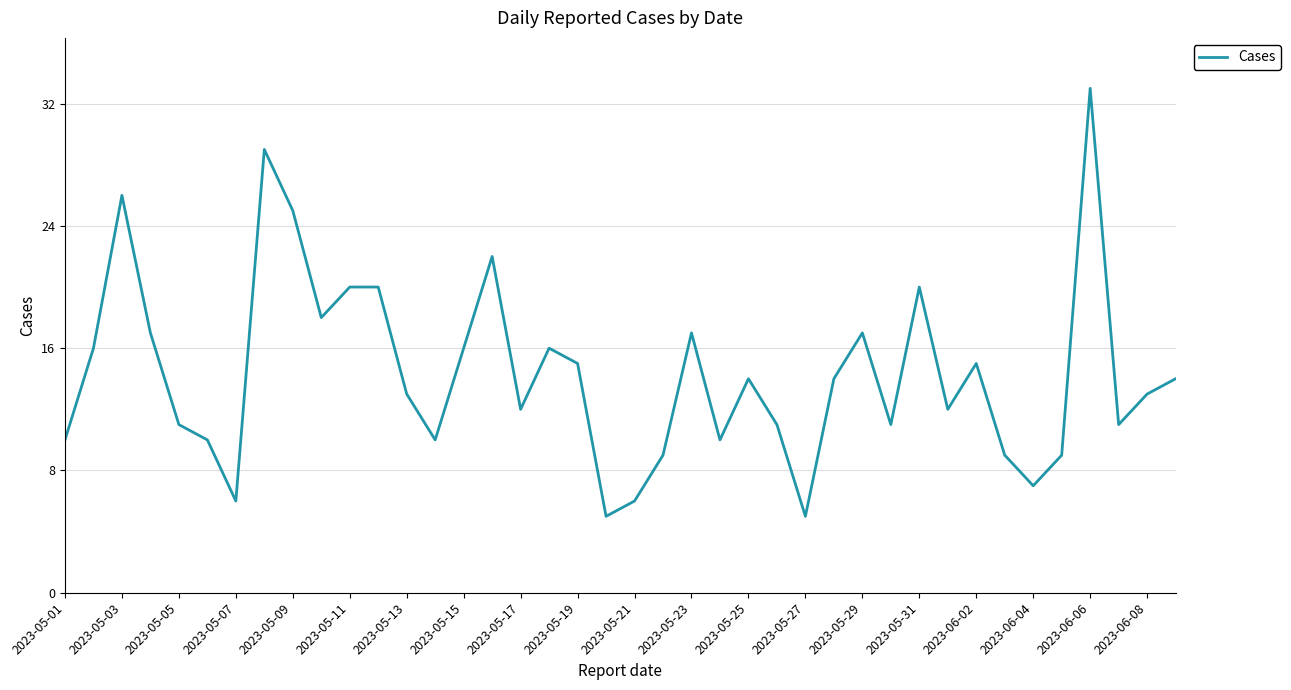

What is the difference between the maximum and minimum values?

28